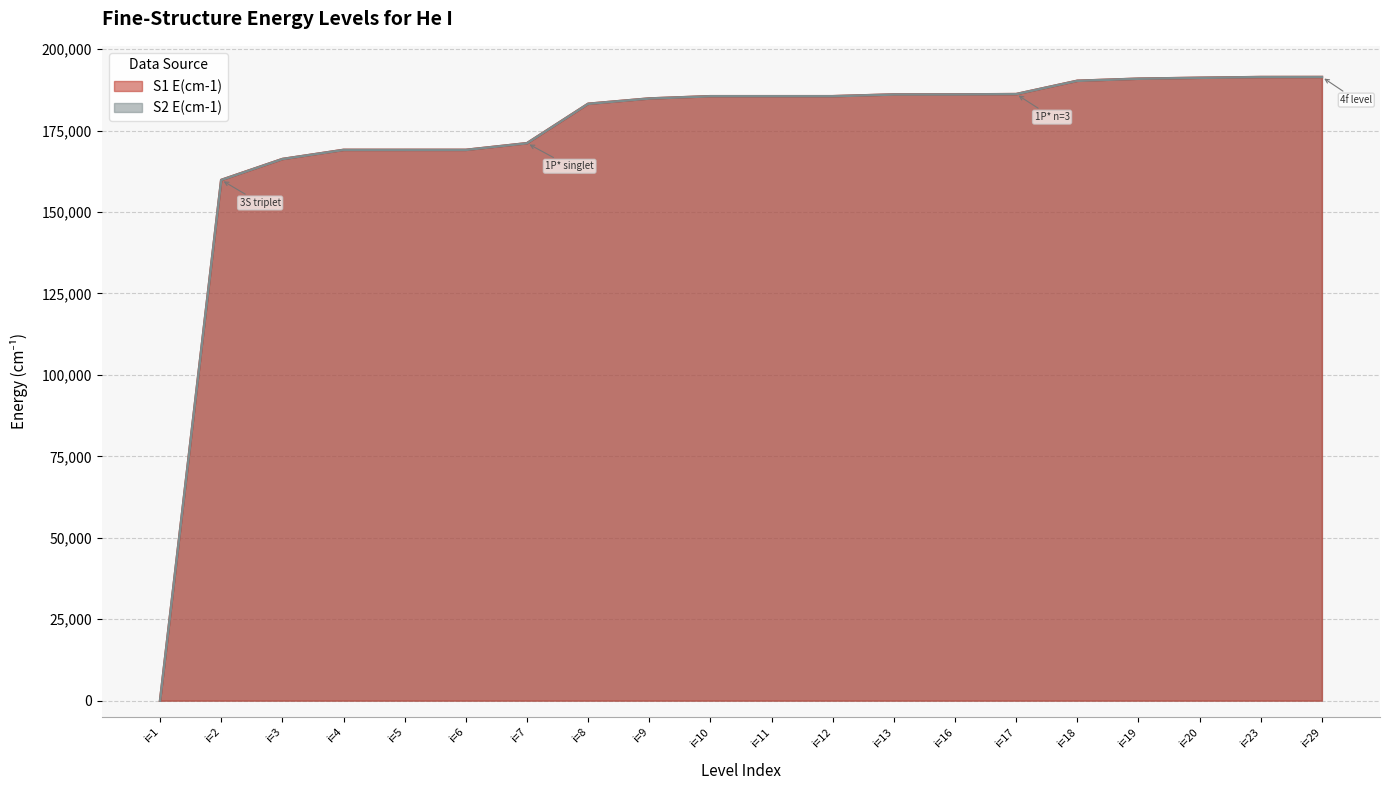

What are all the series names shown in the legend?

S1 E(cm-1), S2 E(cm-1)